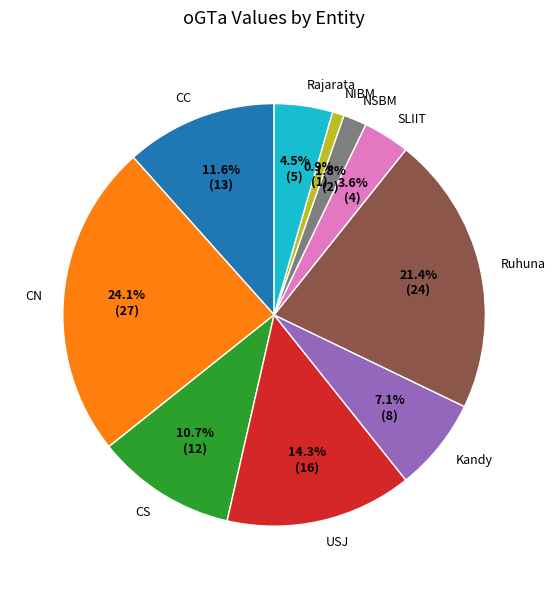

Does any single category account for the majority?

No